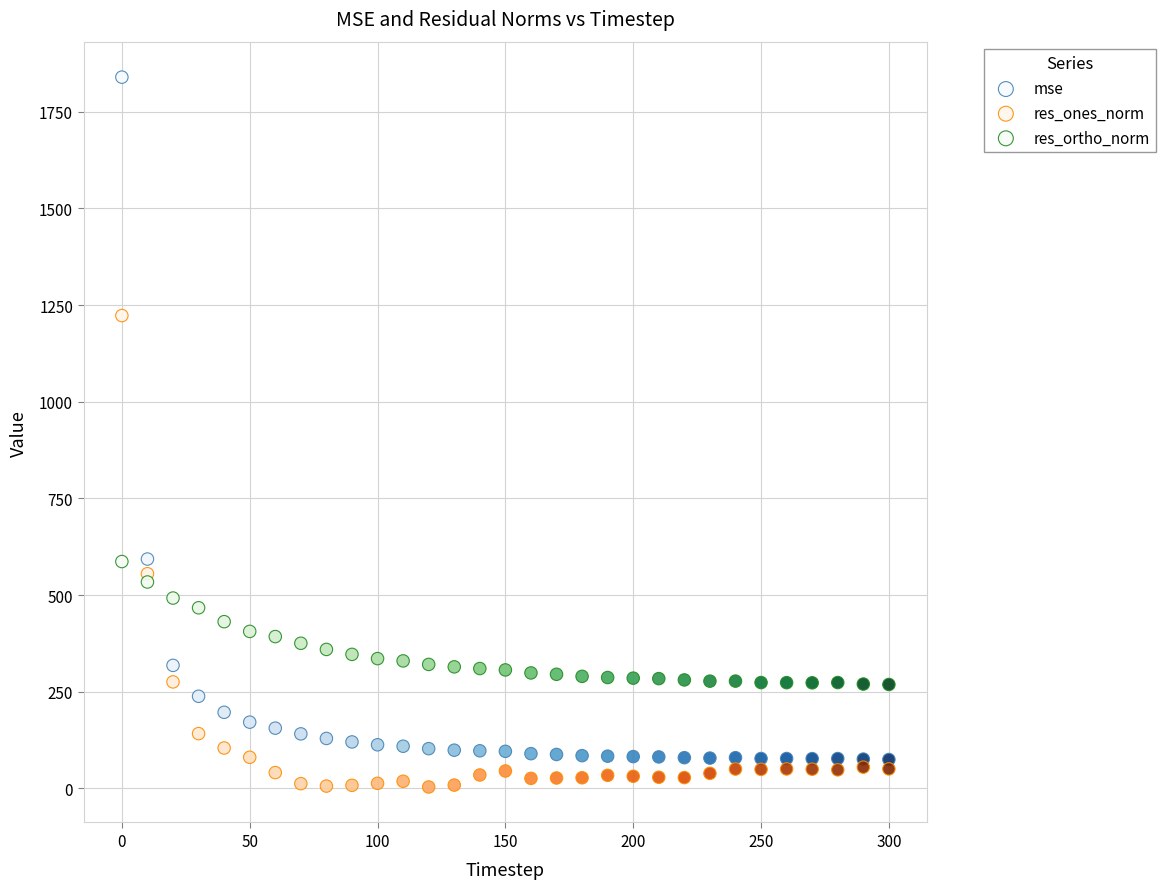

Which series contains the lowest Y value?

res_ones_norm